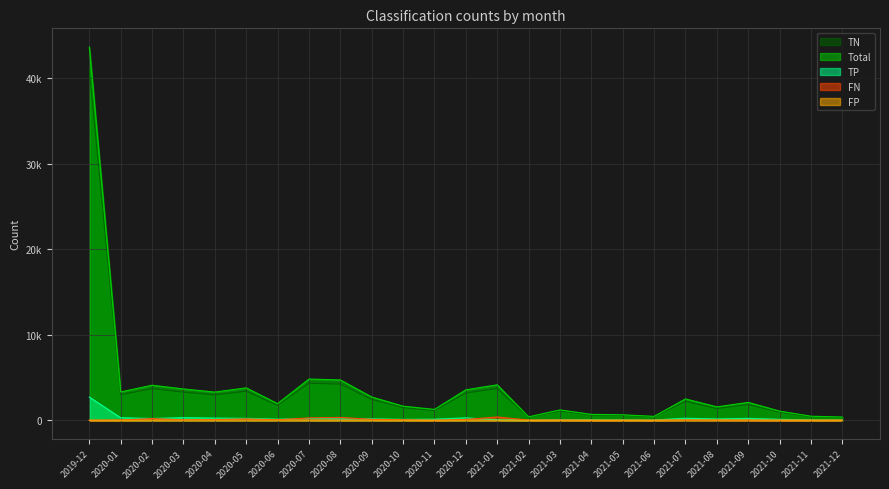

What is the value of the FN point at the 10th from the left?

113